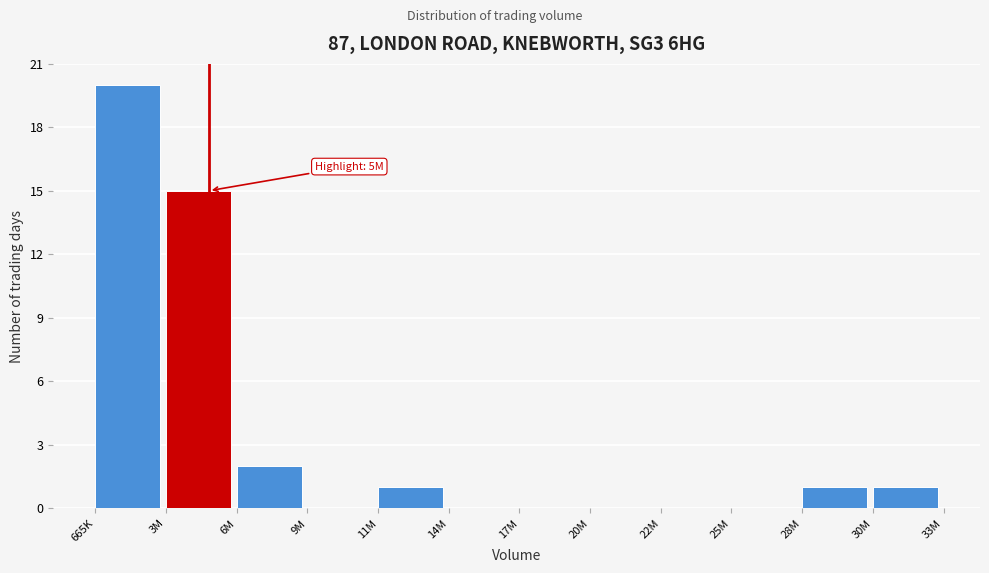

Reading right to left, list all the values displayed in this chart.

30M=1	28M=1	25M=0	22M=0	20M=0	17M=0	14M=0	11M=1	9M=0	6M=2	3M=15	665K=20